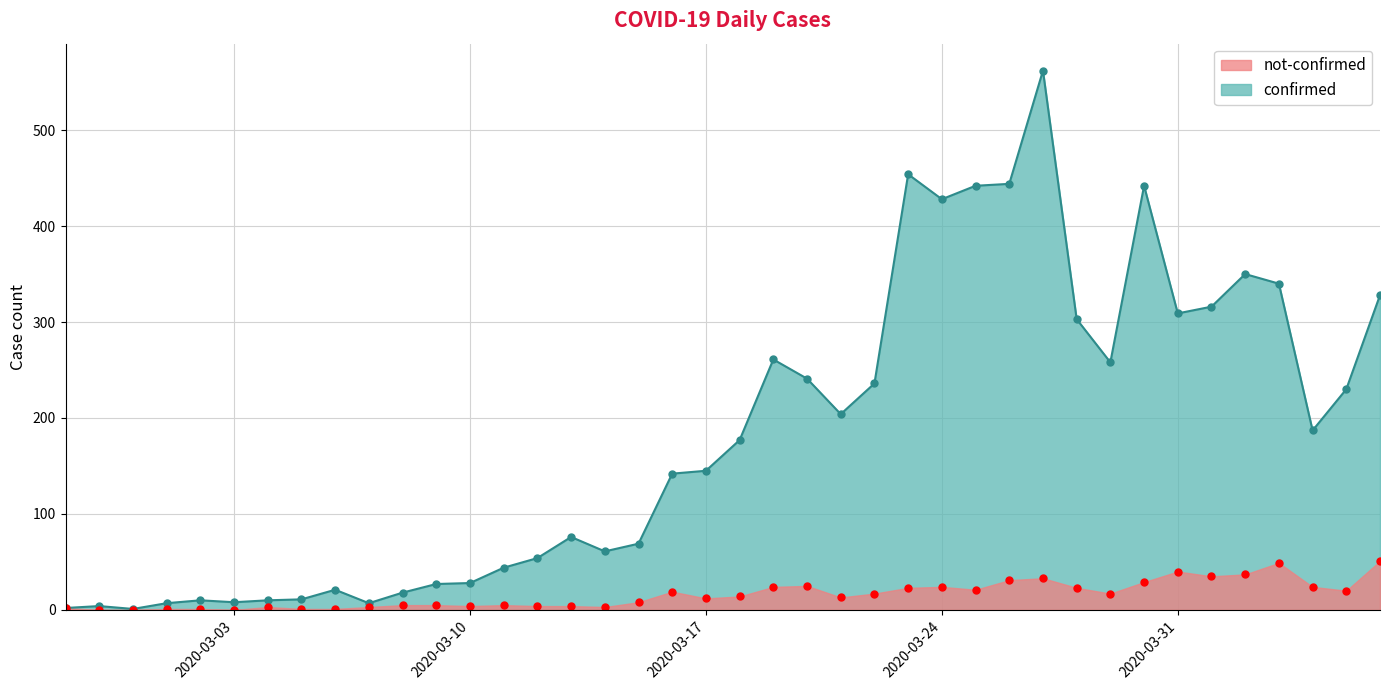

True or false: confirmed and not-confirmed intersect in this chart.

False